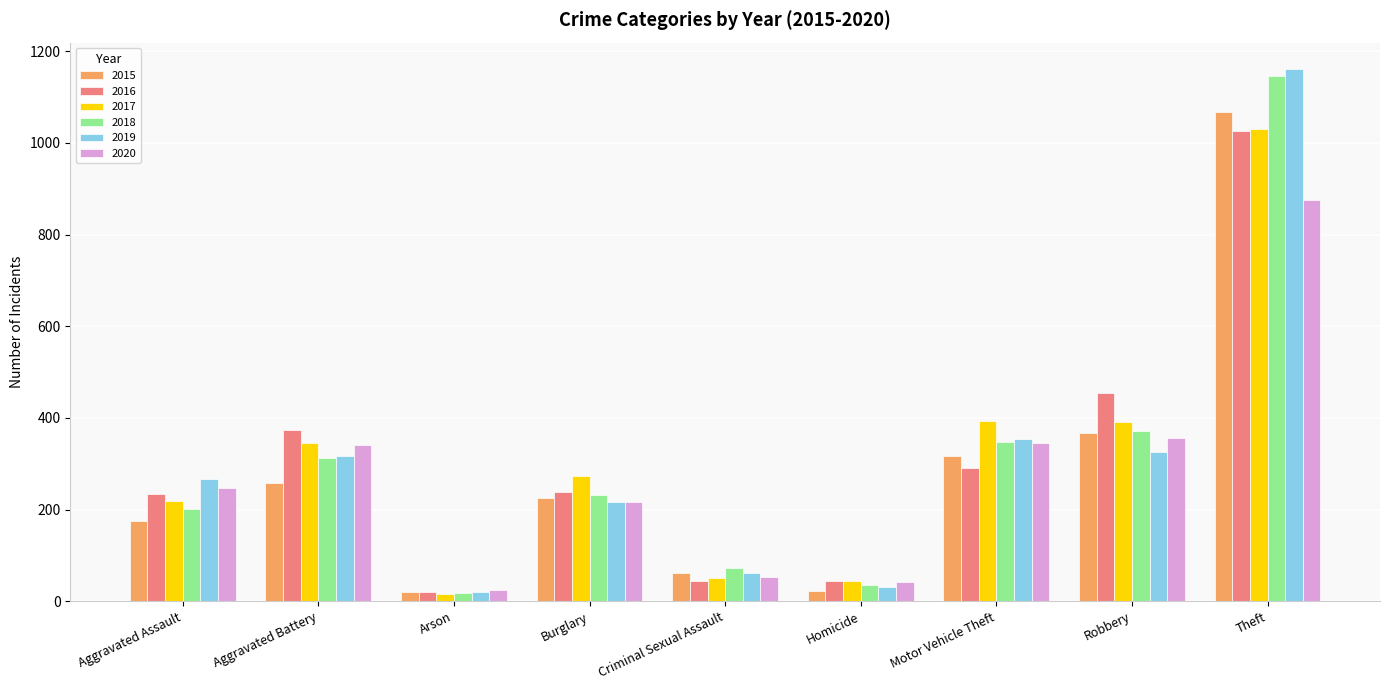

What is the total value across all series at Robbery?

2265